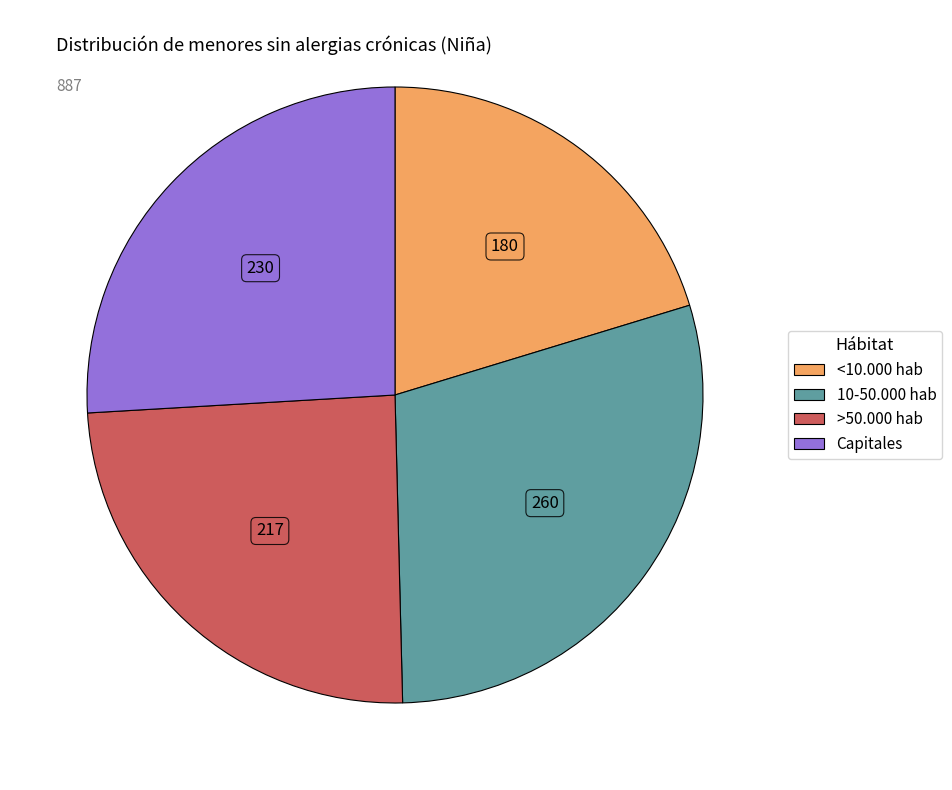

Is it true that >50.000 hab is 24% of the pie?

True